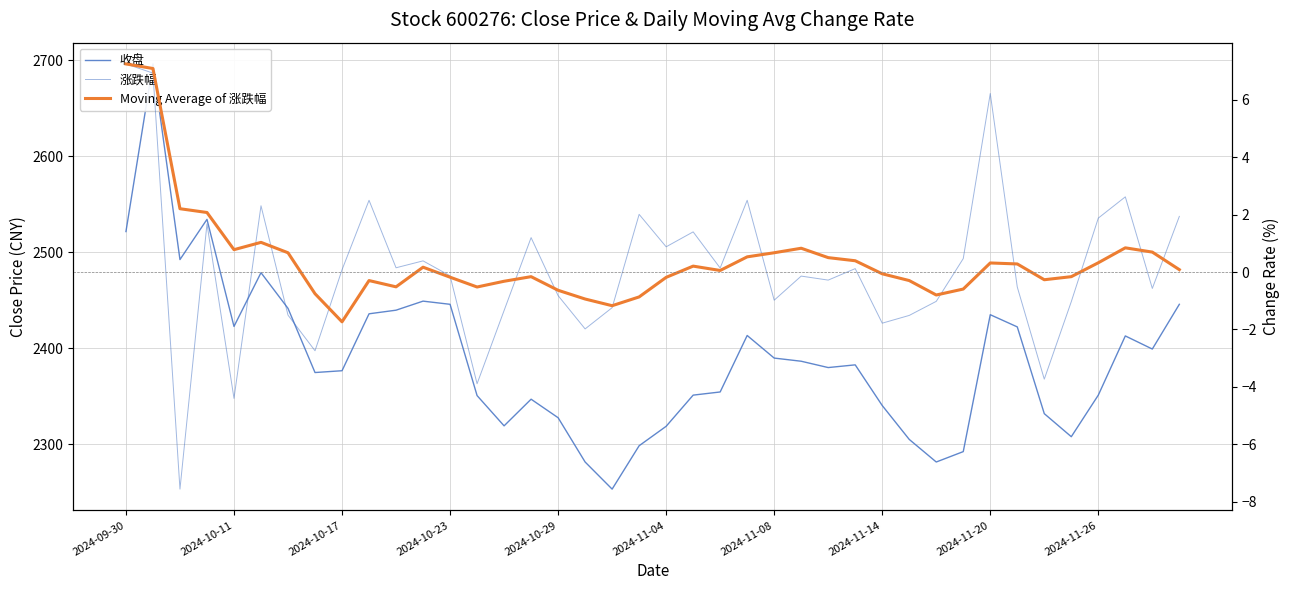

What position from the right is 21?

19